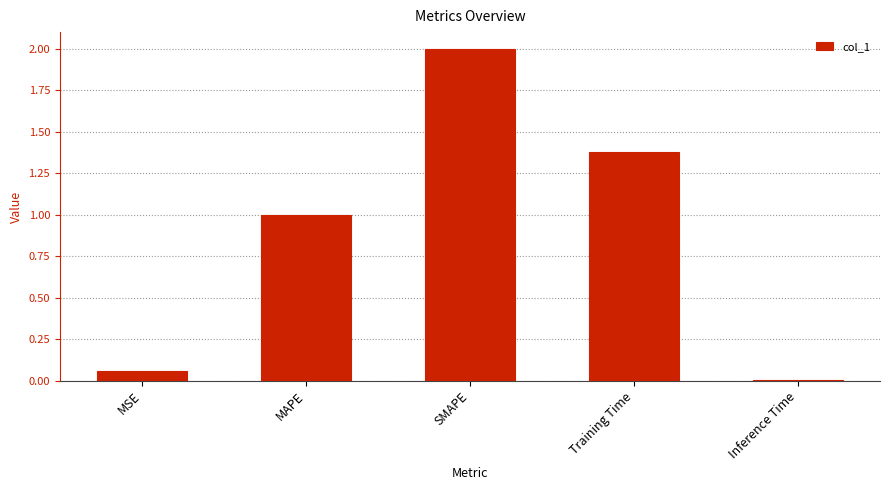

What is the value of the 4th bar from the left?

1.4